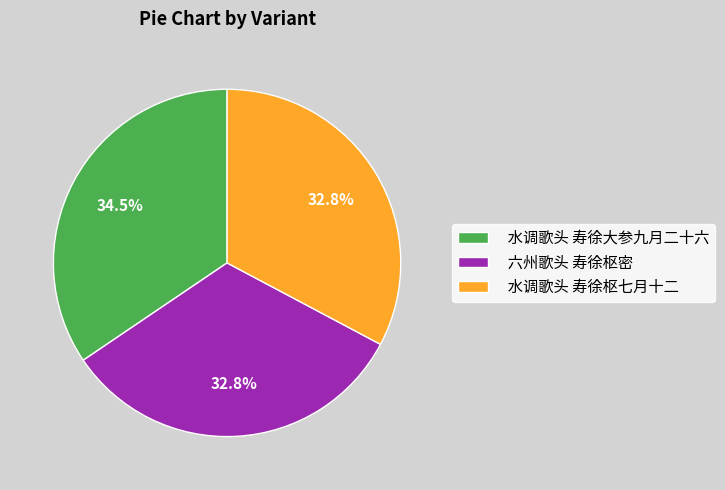

Which category has the biggest portion of the pie?

水调歌头 寿徐大参九月二十六